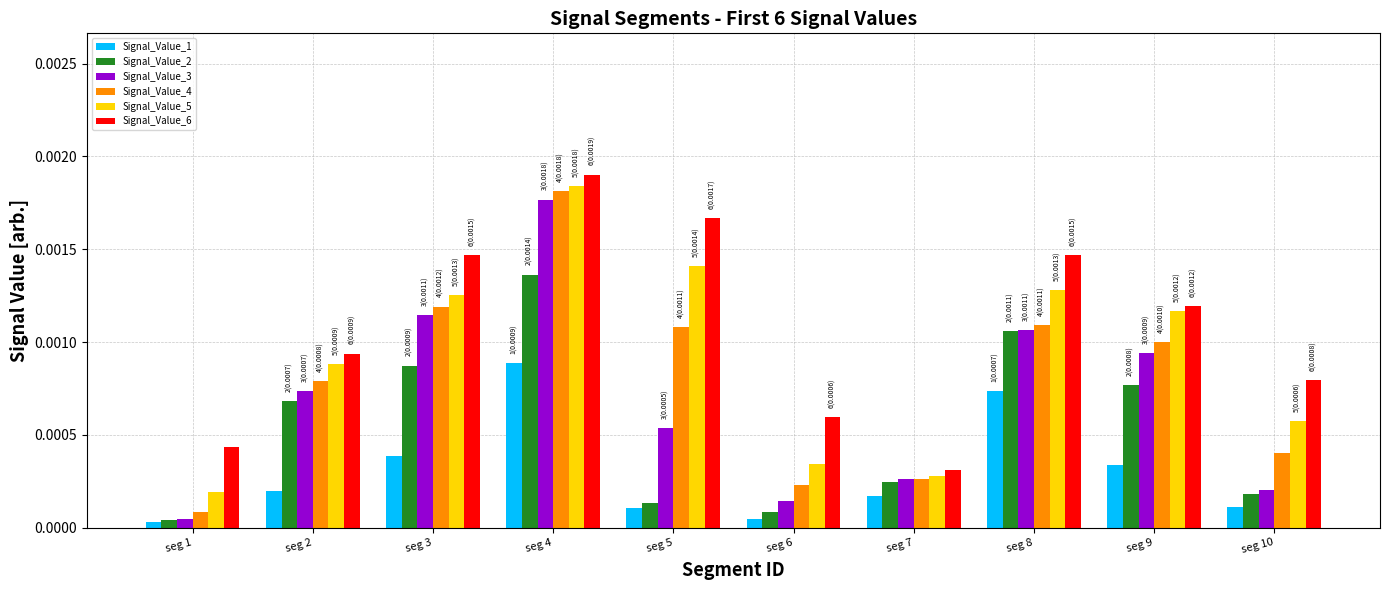

List the labels in order of Signal_Value_2 value, smallest first.

seg 1, seg 6, seg 5, seg 10, seg 7, seg 2, seg 9, seg 3, seg 8, seg 4